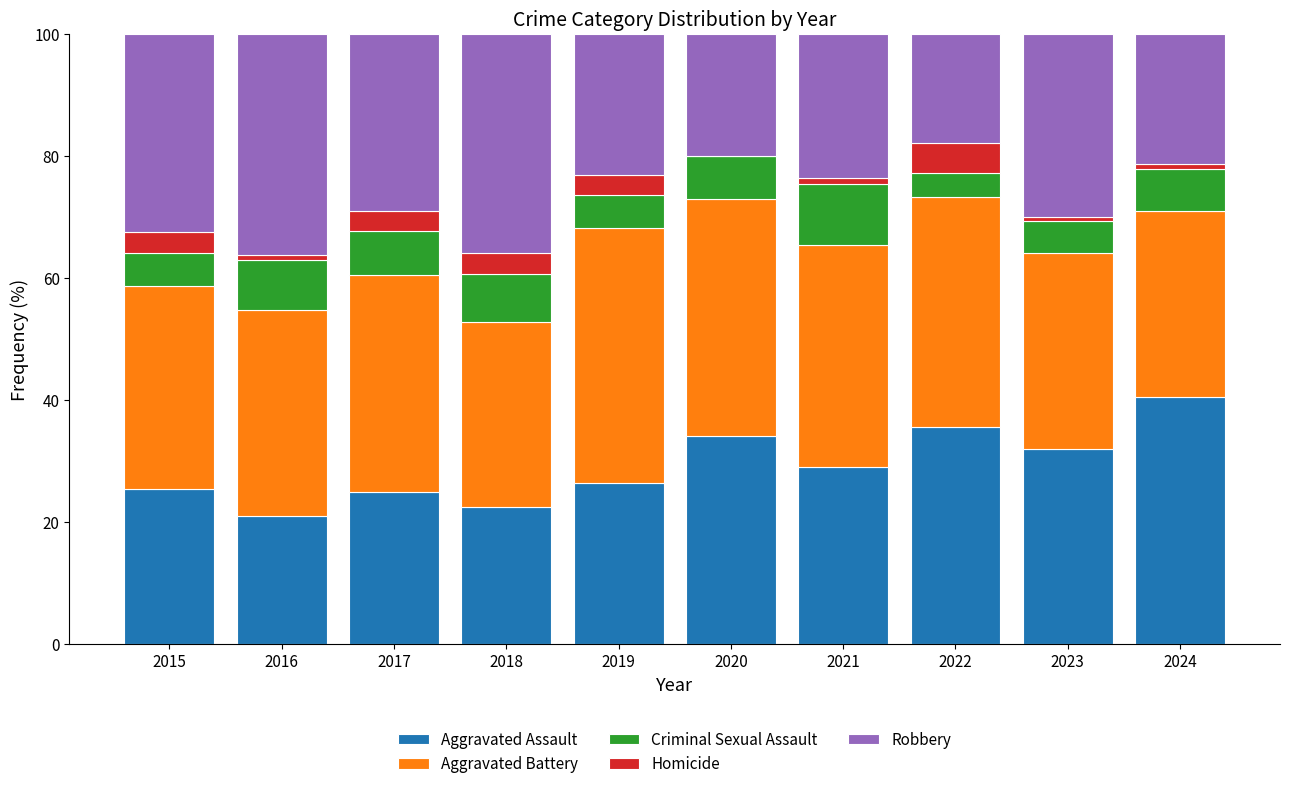

Which category has the highest value in the Aggravated Assault series?

2024